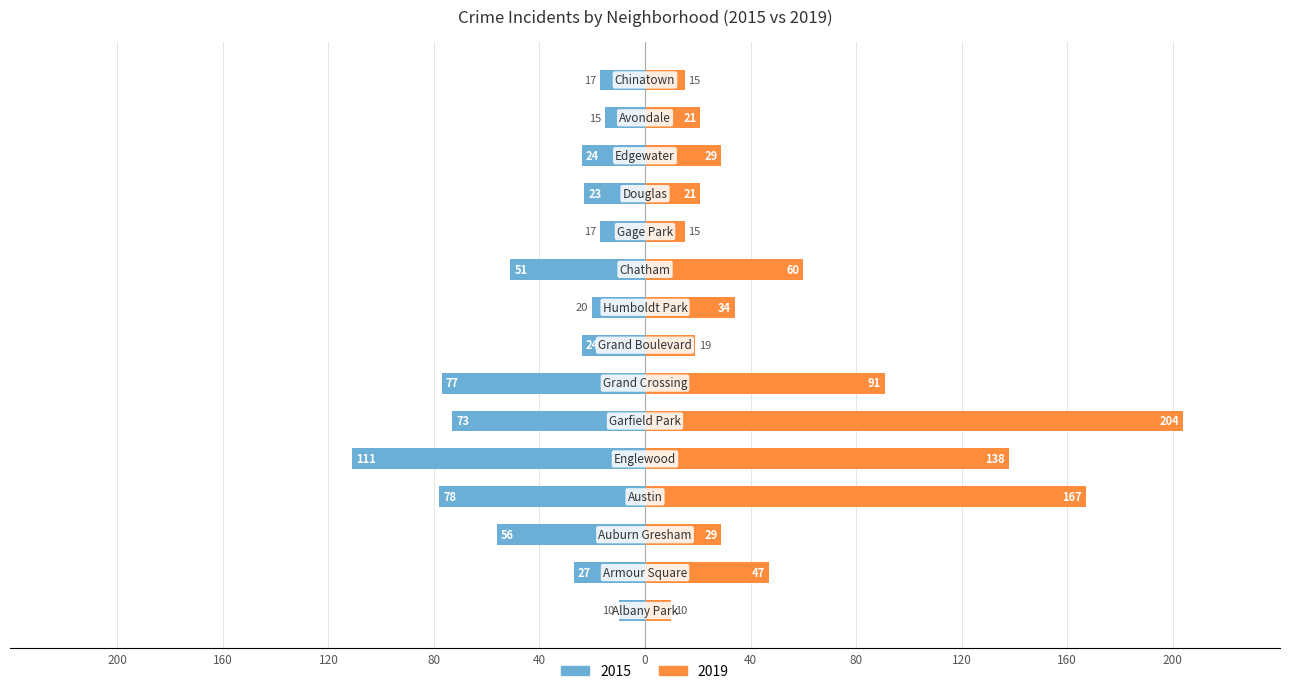

What is the label of the 6th bar from the right?

Chatham